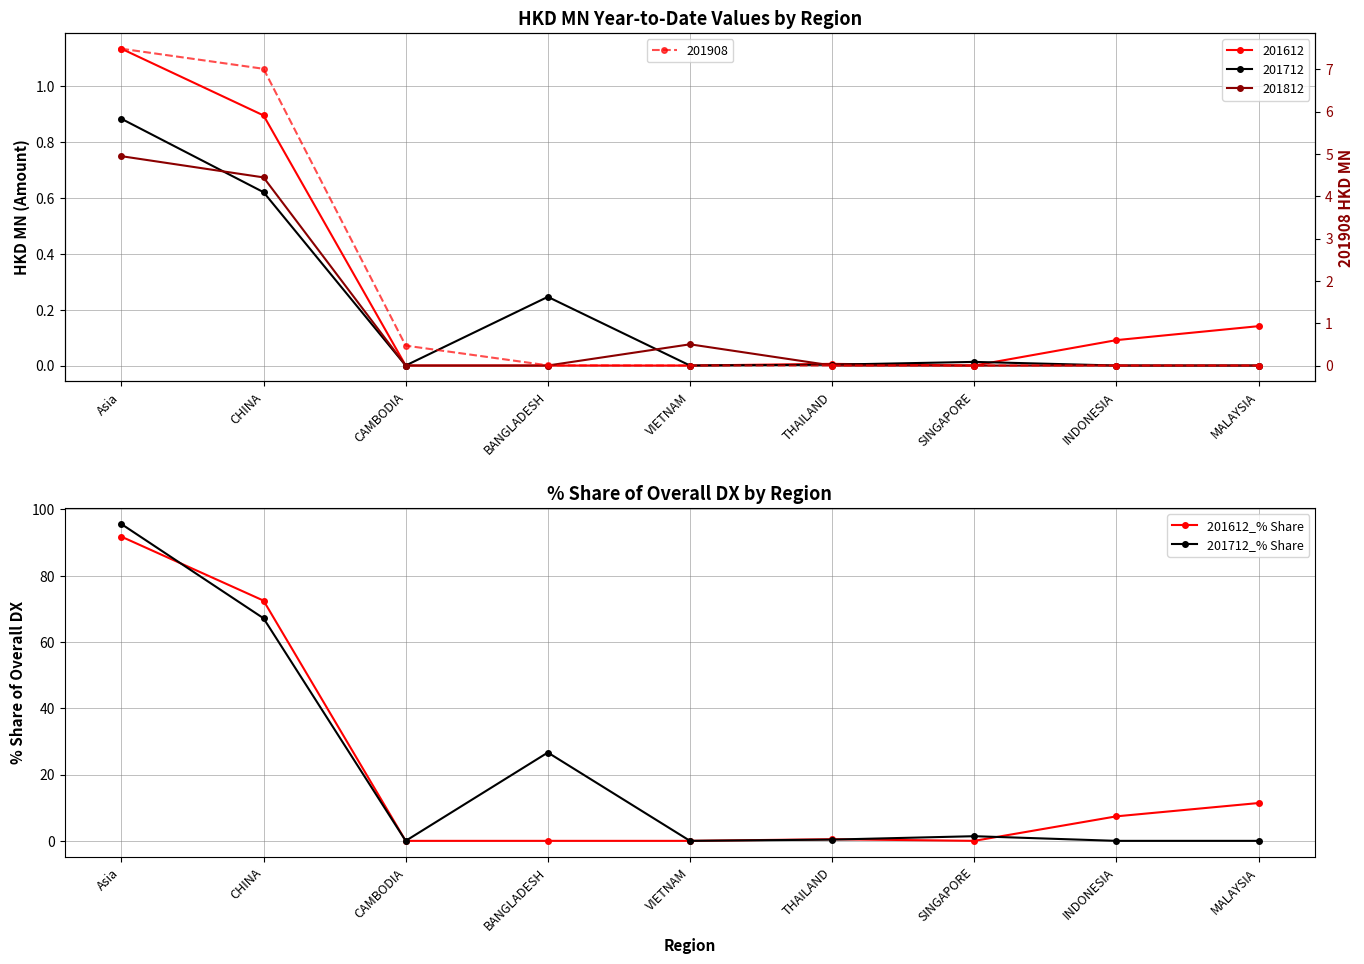

What is the greatest value displayed?

95.6